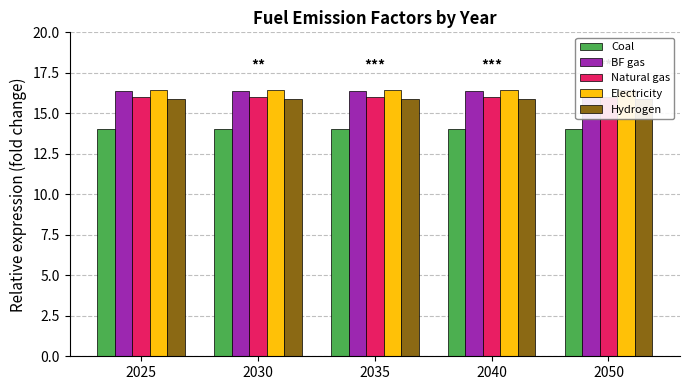

True or false: Coal has a value of 5.1 at 2025.

False